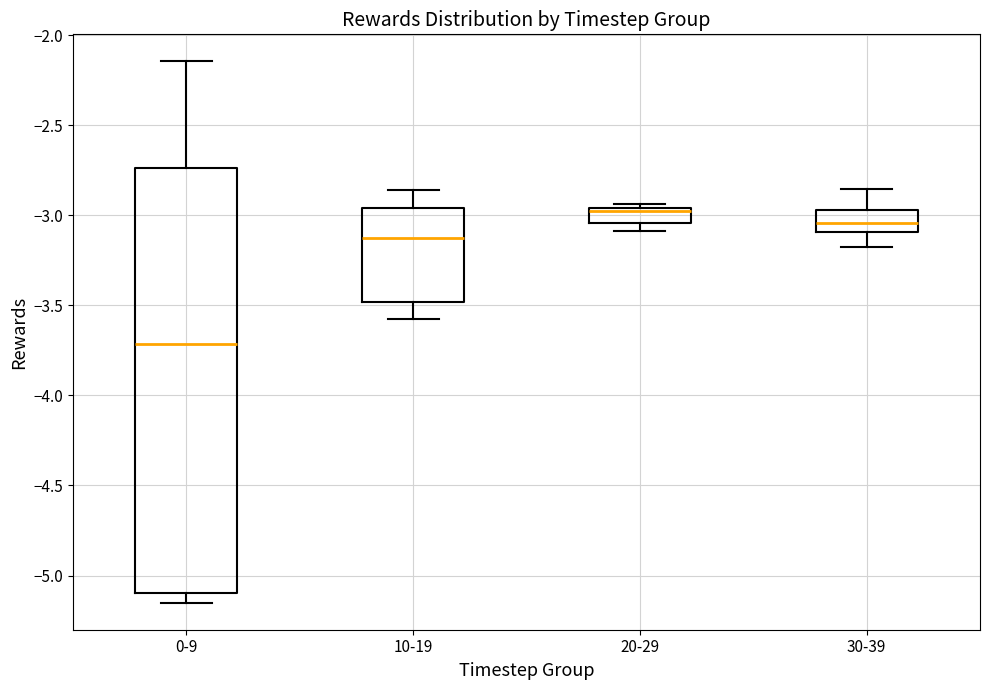

Reading left to right, read every box against the y-axis: the position of its median line, the range the box covers, and the ends of its whiskers. The values are not printed on the chart, so give them approximately, as read against the axis.

0-9: median -3.70, box -5.10 to -2.75, whiskers -5.15 to -2.15
10-19: median -3.10, box -3.50 to -2.95, whiskers -3.60 to -2.85
20-29: median -3.00, box -3.05 to -2.95, whiskers -3.10 to -2.95 (just above the box's upper edge)
30-39: median -3.05, box -3.10 to -2.95, whiskers -3.20 to -2.85